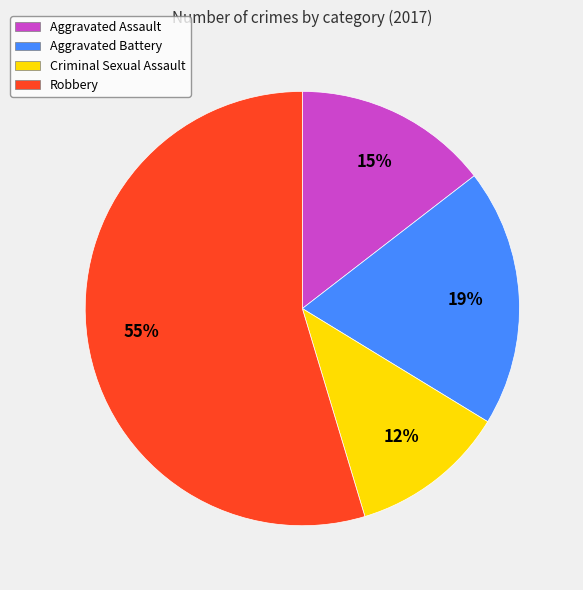

Is the sum of Aggravated Assault and Aggravated Battery greater than half?

No